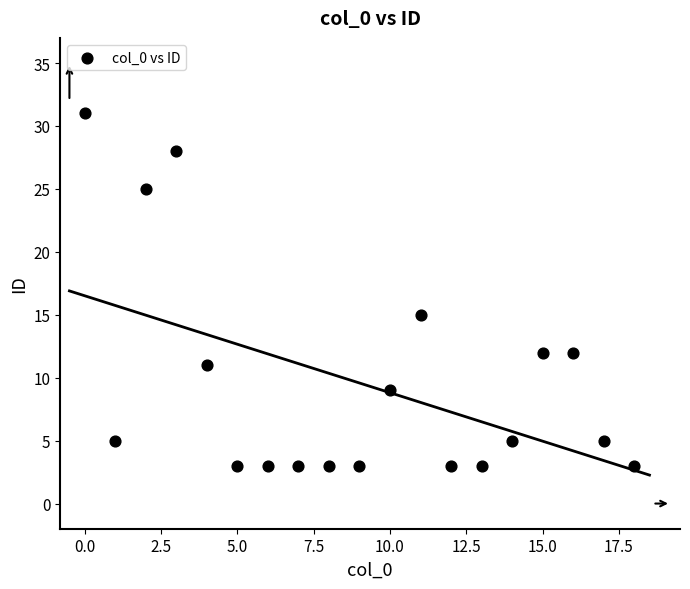

What is the range of Y values (max minus min)?

28